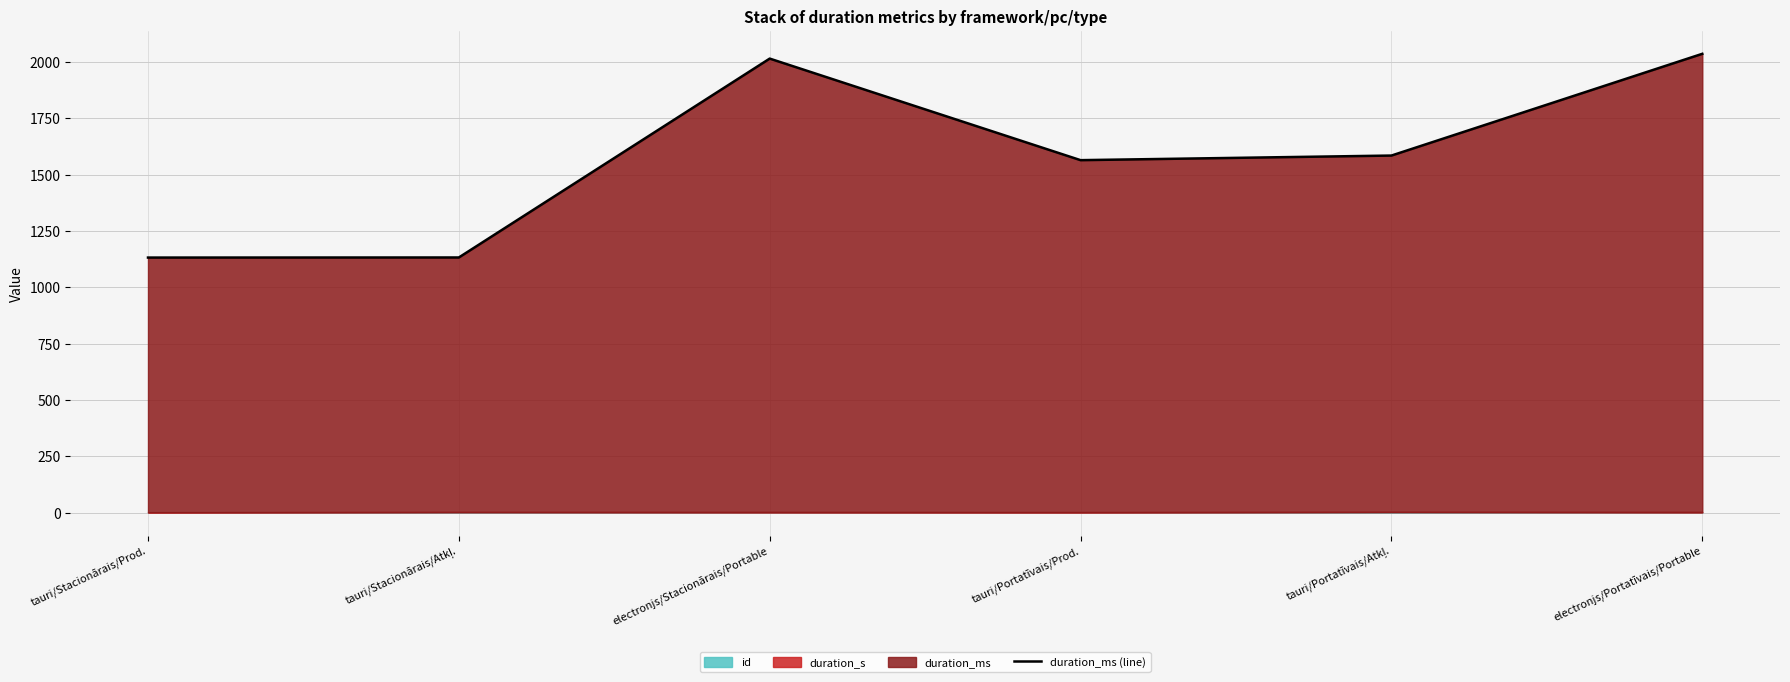

At which category does the chart reach its peak across all series?

electronjs/Portatīvais/Portable